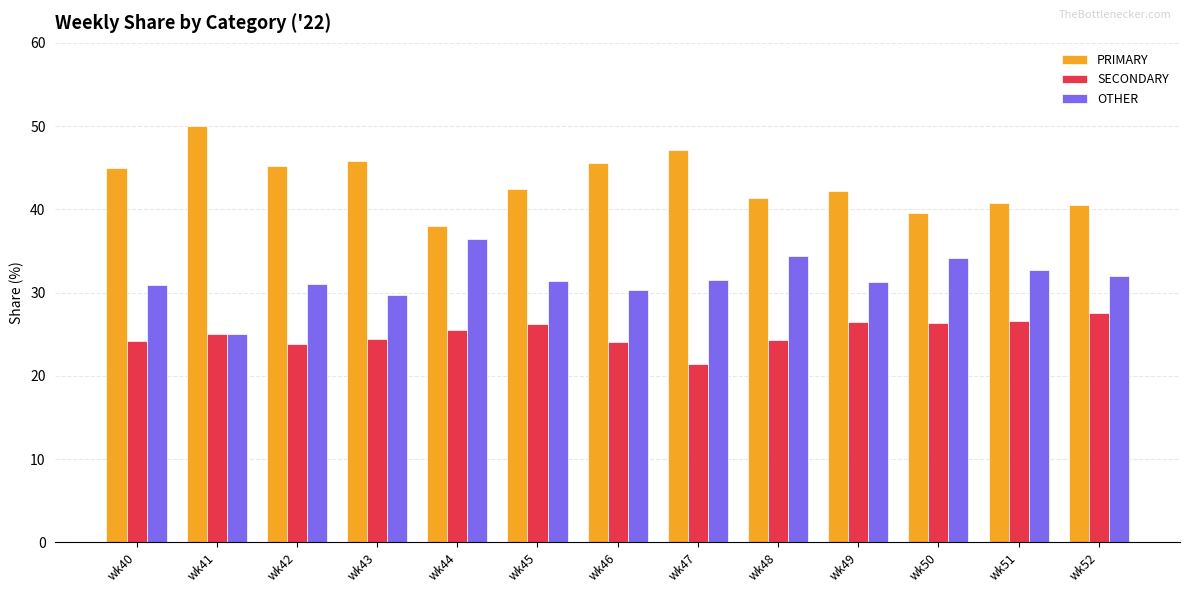

What is the minimum value shown in the chart?

21.4